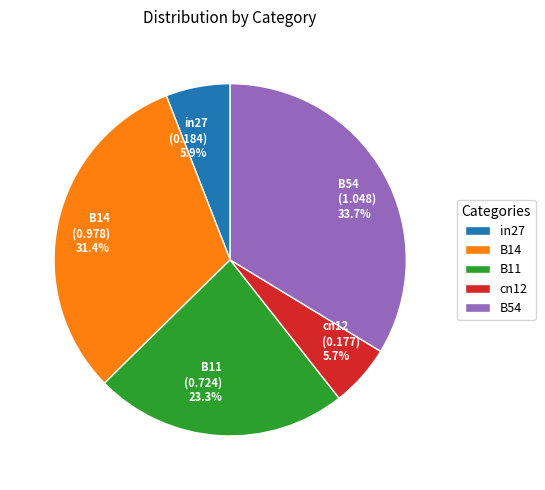

To the nearest percent, what is the combined percentage of cn12 and B54?

39%